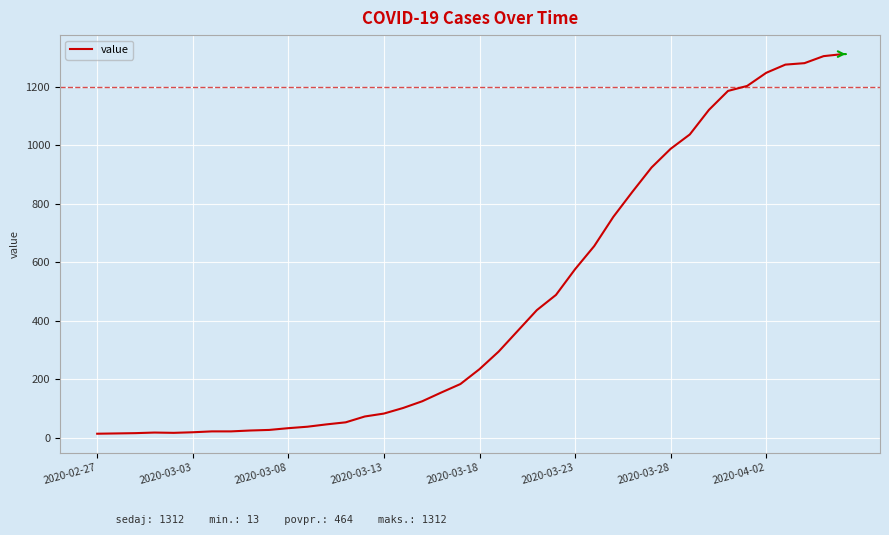

What is the difference between the maximum and minimum values?

1299